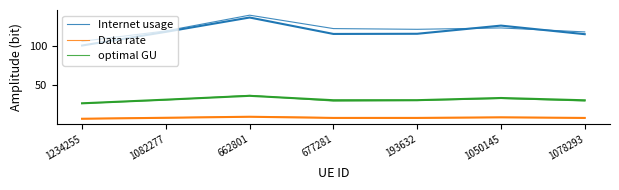

Which series has the widest spread of values?

Internet usage